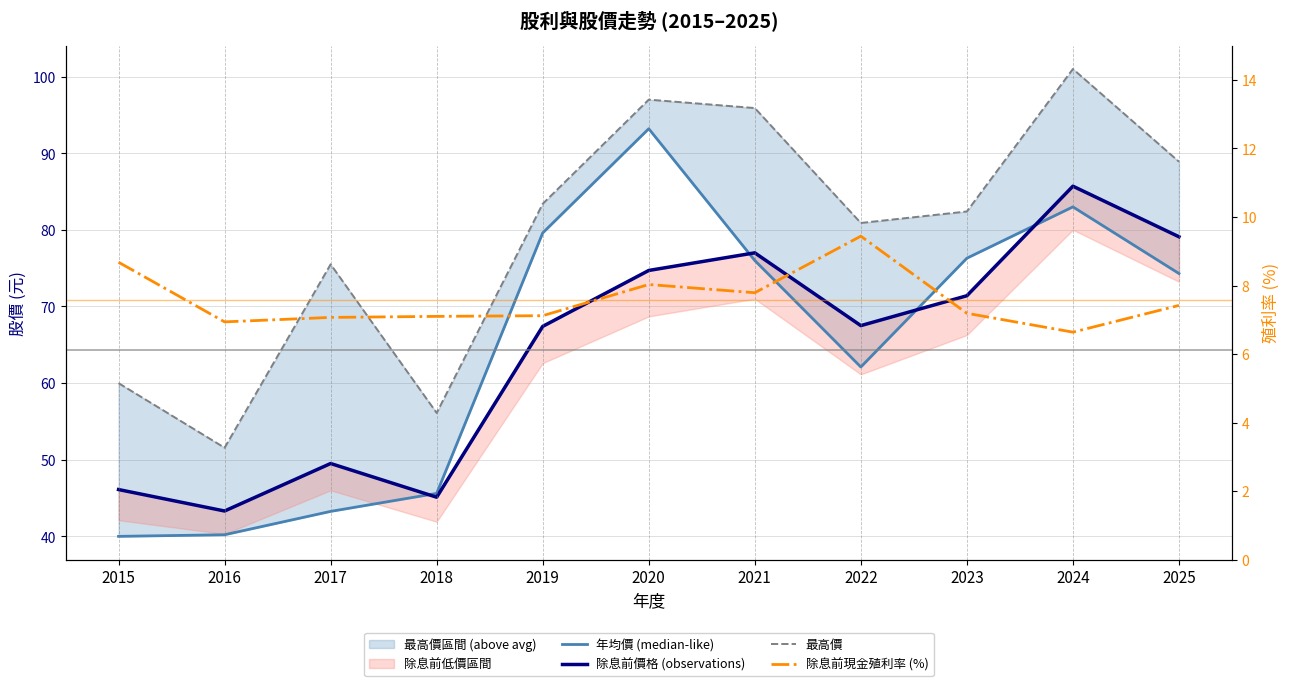

Where is the first local minimum for 年均價 (median-like)?

2022